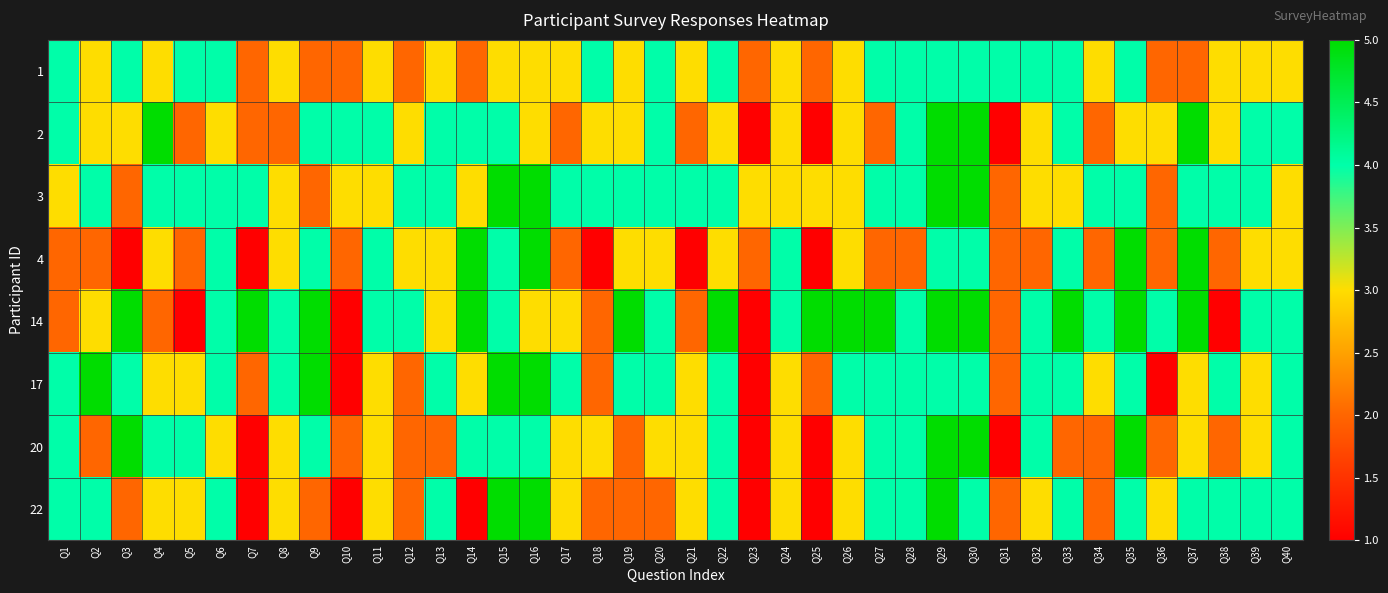

Reading left to right, what are all the values shown in this chart?

1: Q1=4	Q2=3	Q3=4	Q4=3	Q5=4	Q6=4	Q7=2	Q8=3	Q9=2	Q10=2	Q11=3	Q12=2	Q13=3	Q14=2	Q15=3	Q16=3	Q17=3	Q18=4	Q19=3	Q20=4	Q21=3	Q22=4	Q23=2	Q24=3	Q25=2	Q26=3	Q27=4	Q28=4	Q29=4	Q30=4	Q31=4	Q32=4	Q33=4	Q34=3	Q35=4	Q36=2	Q37=2	Q38=3	Q39=3	Q40=3
2: Q1=4	Q2=3	Q3=3	Q4=5	Q5=2	Q6=3	Q7=2	Q8=2	Q9=4	Q10=4	Q11=4	Q12=3	Q13=4	Q14=4	Q15=4	Q16=3	Q17=2	Q18=3	Q19=3	Q20=4	Q21=2	Q22=3	Q23=1	Q24=3	Q25=1	Q26=3	Q27=2	Q28=4	Q29=5	Q30=5	Q31=1	Q32=3	Q33=4	Q34=2	Q35=3	Q36=3	Q37=5	Q38=3	Q39=4	Q40=4
3: Q1=3	Q2=4	Q3=2	Q4=4	Q5=4	Q6=4	Q7=4	Q8=3	Q9=2	Q10=3	Q11=3	Q12=4	Q13=4	Q14=3	Q15=5	Q16=5	Q17=4	Q18=4	Q19=4	Q20=4	Q21=4	Q22=4	Q23=3	Q24=3	Q25=3	Q26=3	Q27=4	Q28=4	Q29=5	Q30=5	Q31=2	Q32=3	Q33=3	Q34=4	Q35=4	Q36=2	Q37=4	Q38=4	Q39=4	Q40=3
4: Q1=2	Q2=2	Q3=1	Q4=3	Q5=2	Q6=4	Q7=1	Q8=3	Q9=4	Q10=2	Q11=4	Q12=3	Q13=3	Q14=5	Q15=4	Q16=5	Q17=2	Q18=1	Q19=3	Q20=3	Q21=1	Q22=3	Q23=2	Q24=4	Q25=1	Q26=3	Q27=2	Q28=2	Q29=4	Q30=4	Q31=2	Q32=2	Q33=4	Q34=2	Q35=5	Q36=2	Q37=5	Q38=2	Q39=3	Q40=3
14: Q1=2	Q2=3	Q3=5	Q4=2	Q5=1	Q6=4	Q7=5	Q8=4	Q9=5	Q10=1	Q11=4	Q12=4	Q13=3	Q14=5	Q15=4	Q16=3	Q17=3	Q18=2	Q19=5	Q20=4	Q21=2	Q22=5	Q23=1	Q24=4	Q25=5	Q26=5	Q27=5	Q28=4	Q29=5	Q30=5	Q31=2	Q32=4	Q33=5	Q34=4	Q35=5	Q36=4	Q37=5	Q38=1	Q39=4	Q40=4
17: Q1=4	Q2=5	Q3=4	Q4=3	Q5=3	Q6=4	Q7=2	Q8=4	Q9=5	Q10=1	Q11=3	Q12=2	Q13=4	Q14=3	Q15=5	Q16=5	Q17=4	Q18=2	Q19=4	Q20=4	Q21=3	Q22=4	Q23=1	Q24=3	Q25=2	Q26=4	Q27=4	Q28=4	Q29=4	Q30=4	Q31=2	Q32=4	Q33=4	Q34=3	Q35=4	Q36=1	Q37=3	Q38=4	Q39=3	Q40=4
20: Q1=4	Q2=2	Q3=5	Q4=4	Q5=4	Q6=3	Q7=1	Q8=3	Q9=4	Q10=2	Q11=3	Q12=2	Q13=2	Q14=4	Q15=4	Q16=4	Q17=3	Q18=3	Q19=2	Q20=3	Q21=3	Q22=4	Q23=1	Q24=3	Q25=1	Q26=3	Q27=4	Q28=4	Q29=5	Q30=5	Q31=1	Q32=4	Q33=2	Q34=2	Q35=5	Q36=2	Q37=3	Q38=2	Q39=3	Q40=4
22: Q1=4	Q2=4	Q3=2	Q4=3	Q5=3	Q6=4	Q7=1	Q8=3	Q9=2	Q10=1	Q11=3	Q12=2	Q13=4	Q14=1	Q15=5	Q16=5	Q17=3	Q18=2	Q19=2	Q20=2	Q21=3	Q22=4	Q23=1	Q24=3	Q25=1	Q26=3	Q27=4	Q28=4	Q29=5	Q30=4	Q31=2	Q32=3	Q33=4	Q34=2	Q35=4	Q36=3	Q37=4	Q38=4	Q39=4	Q40=4